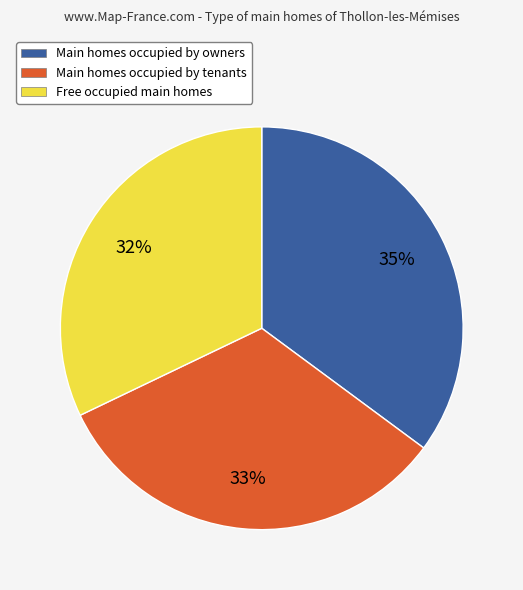

What is the smallest slice in the pie chart?

Free occupied main homes